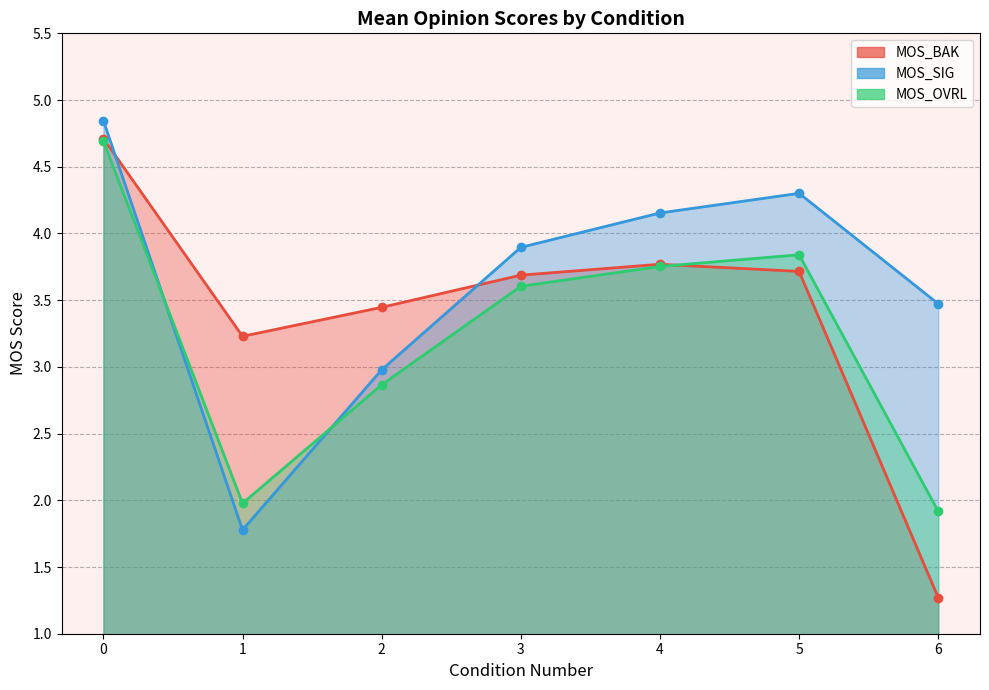

Is the value of MOS_SIG at 2 greater than the value of MOS_OVRL at 1?

Yes